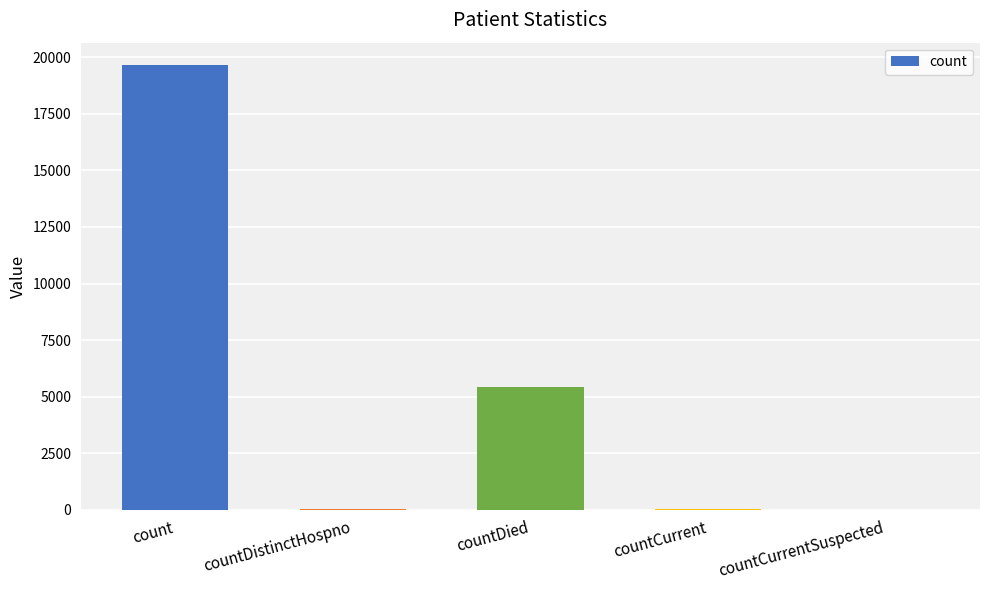

What is the maximum value shown in the chart?

19662